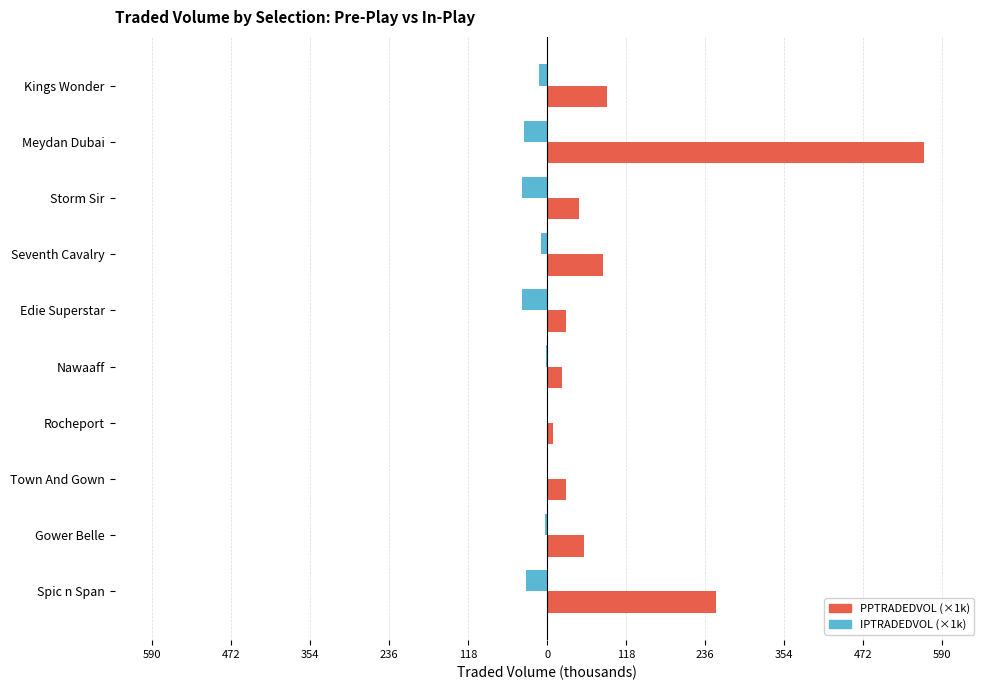

What is the average value of the PPTRADEDVOL (×1k) series?

117.1